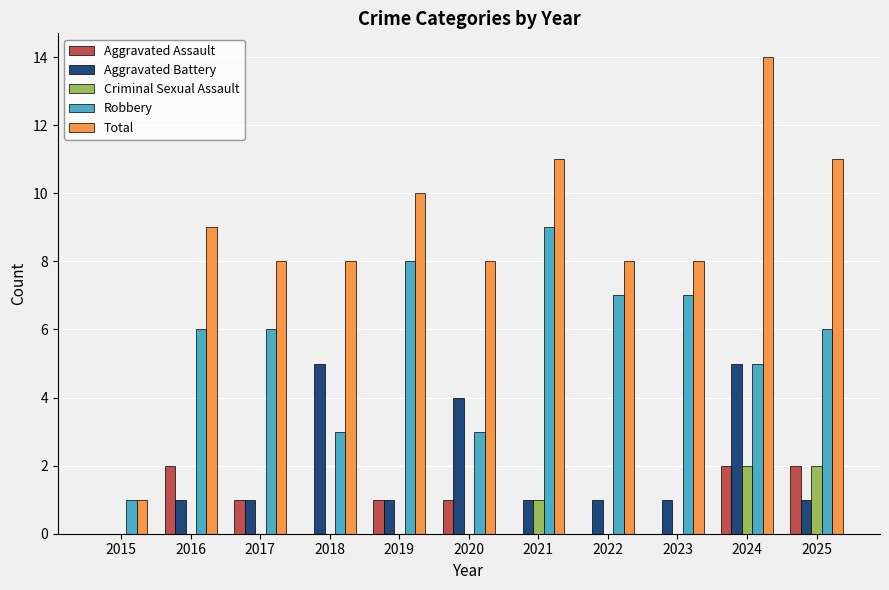

What is the total value across all series at 2018?

16